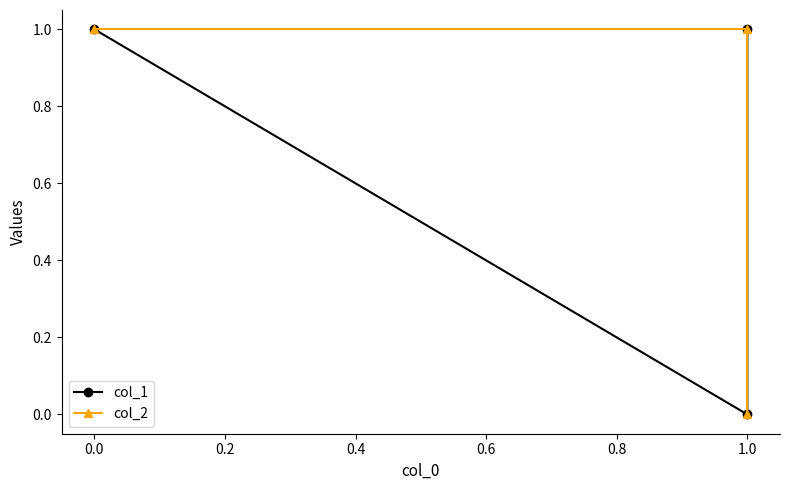

What is the spread (max minus min) of values at 1.0?

1